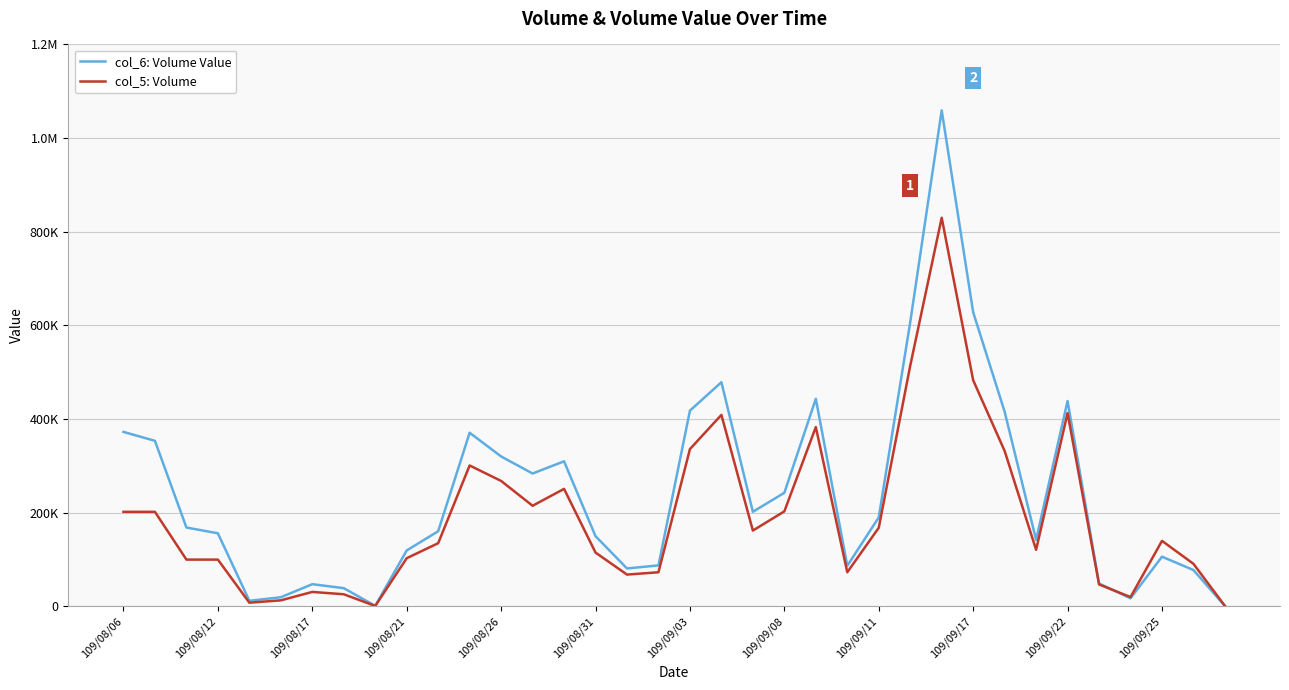

What are all the series names shown in the legend?

col_6: Volume Value, col_5: Volume